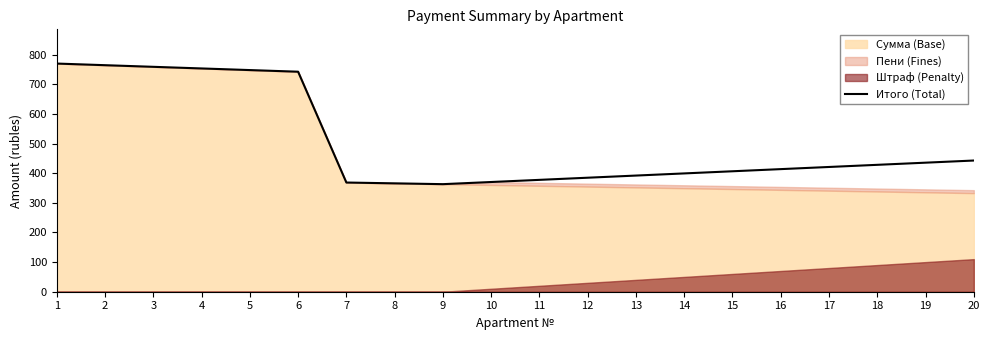

Reading right to left, transcribe all the data shown in this chart.

20=442.8	19=435.5	18=428.2	17=421.0	16=413.8	15=406.5	14=399.2	13=392.0	12=384.8	11=377.5	10=370.2	9=363.0	8=365.8	7=368.5	6=742.5	5=748.0	4=753.5	3=759.0	2=764.5	1=770.0